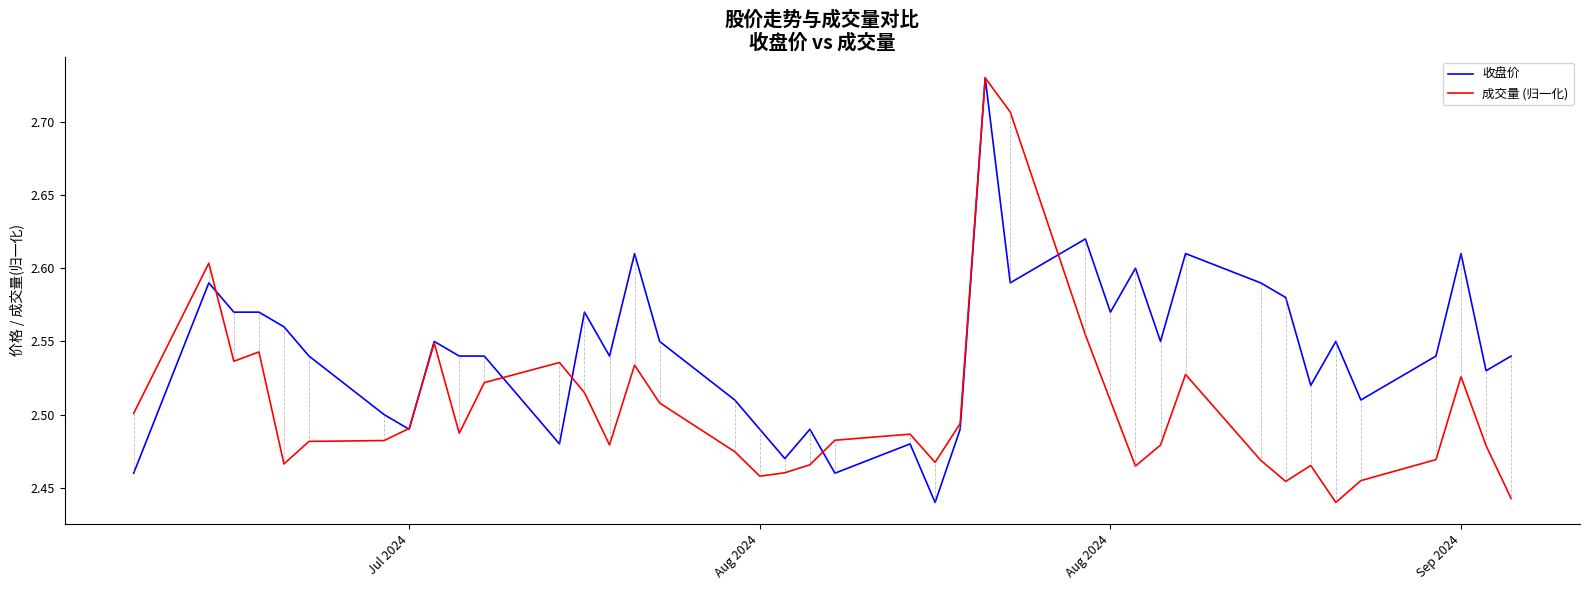

What is the sum of all 收盘价 values?

101.7